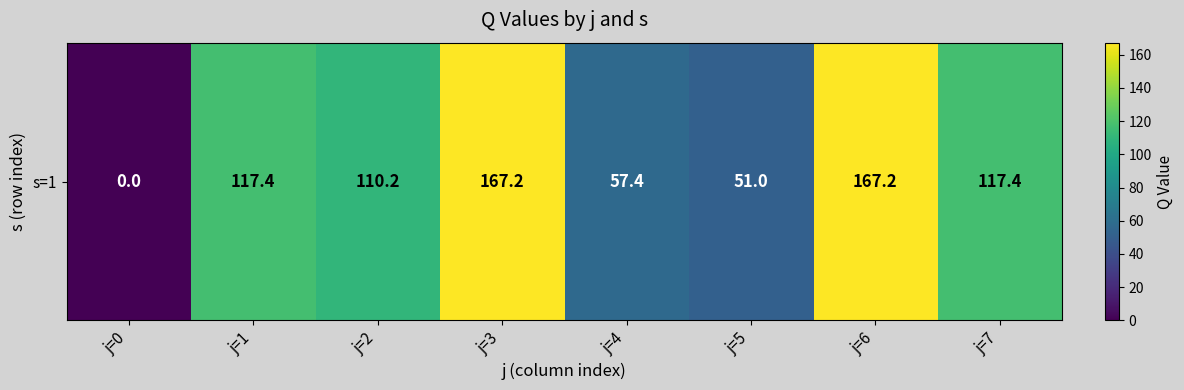

What is the difference between the values at j=3 and j=5?

116.2